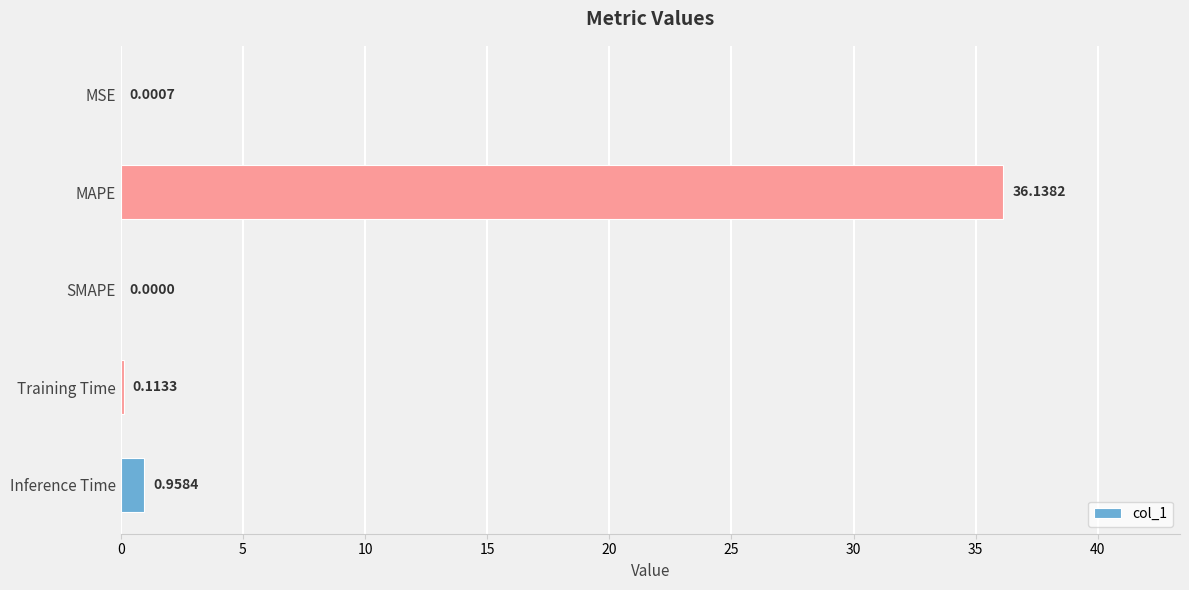

Where is the data nearest to the value 18?

Inference Time